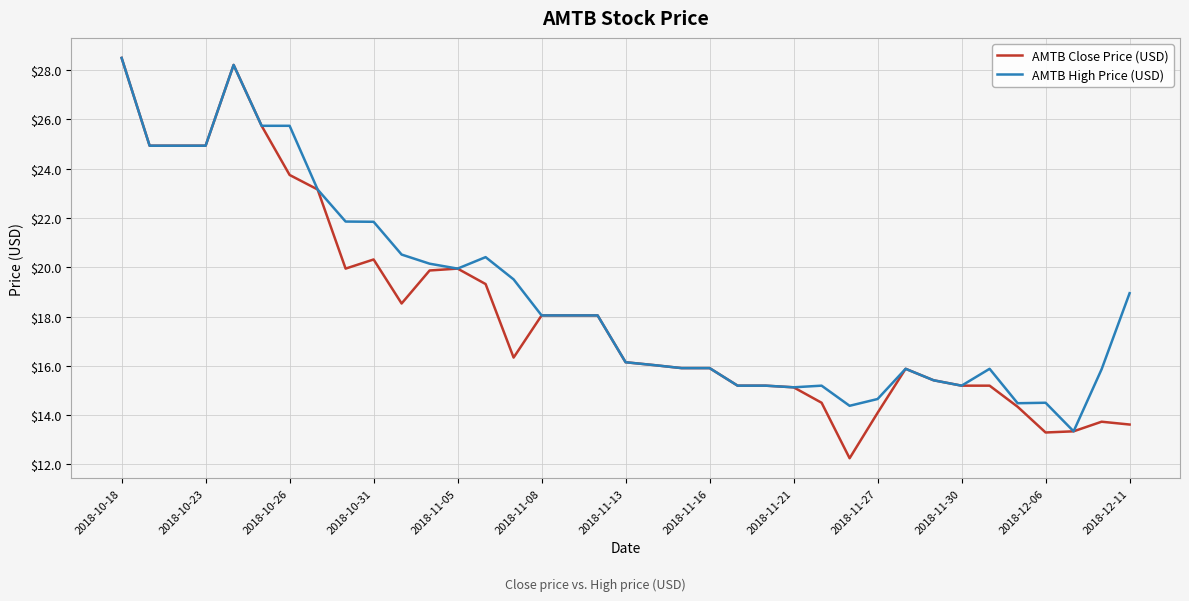

What is the lowest value of the AMTB Close Price (USD) series?

12.3